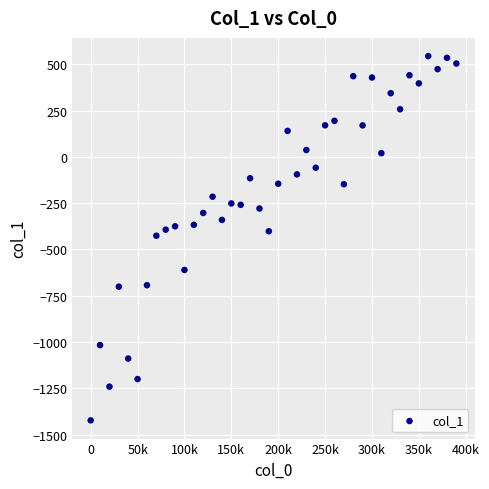

What is the range of Y values (max minus min)?

1966.6